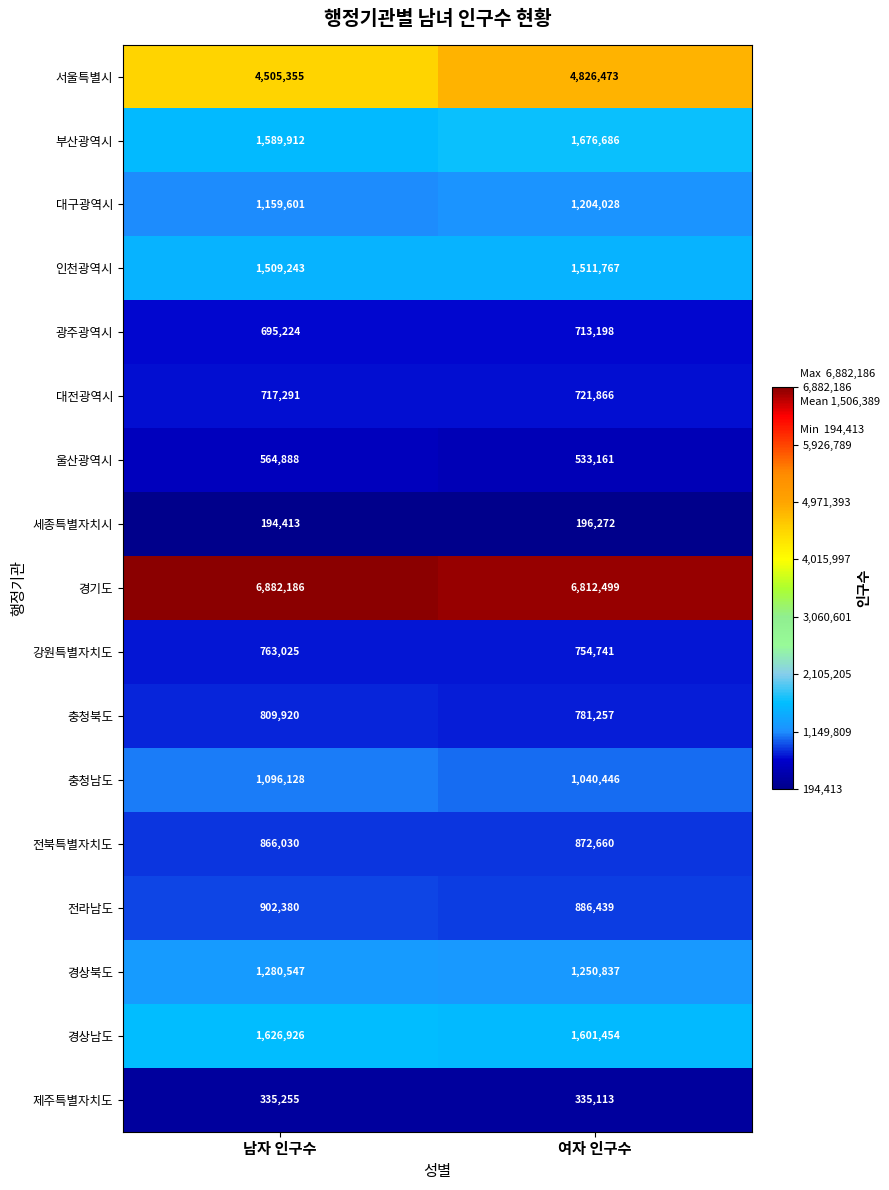

What value does the 경기도 series have at 남자 인구수, to the nearest 50?

6882200